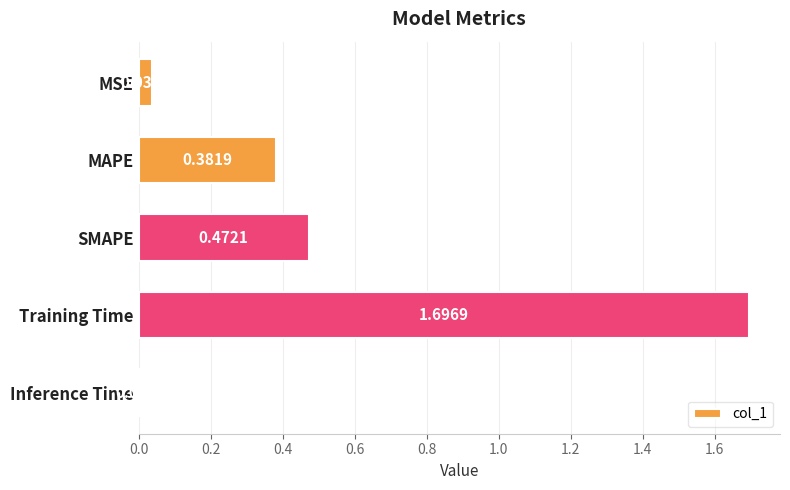

Are the bars horizontal?

Yes